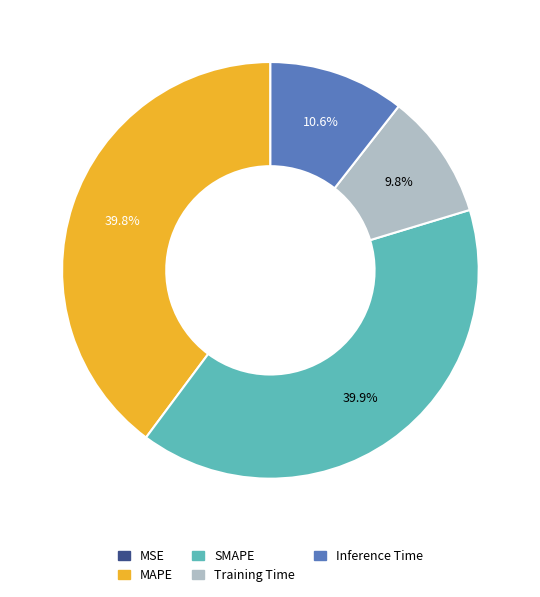

Which has a higher value, MAPE or Training Time?

MAPE